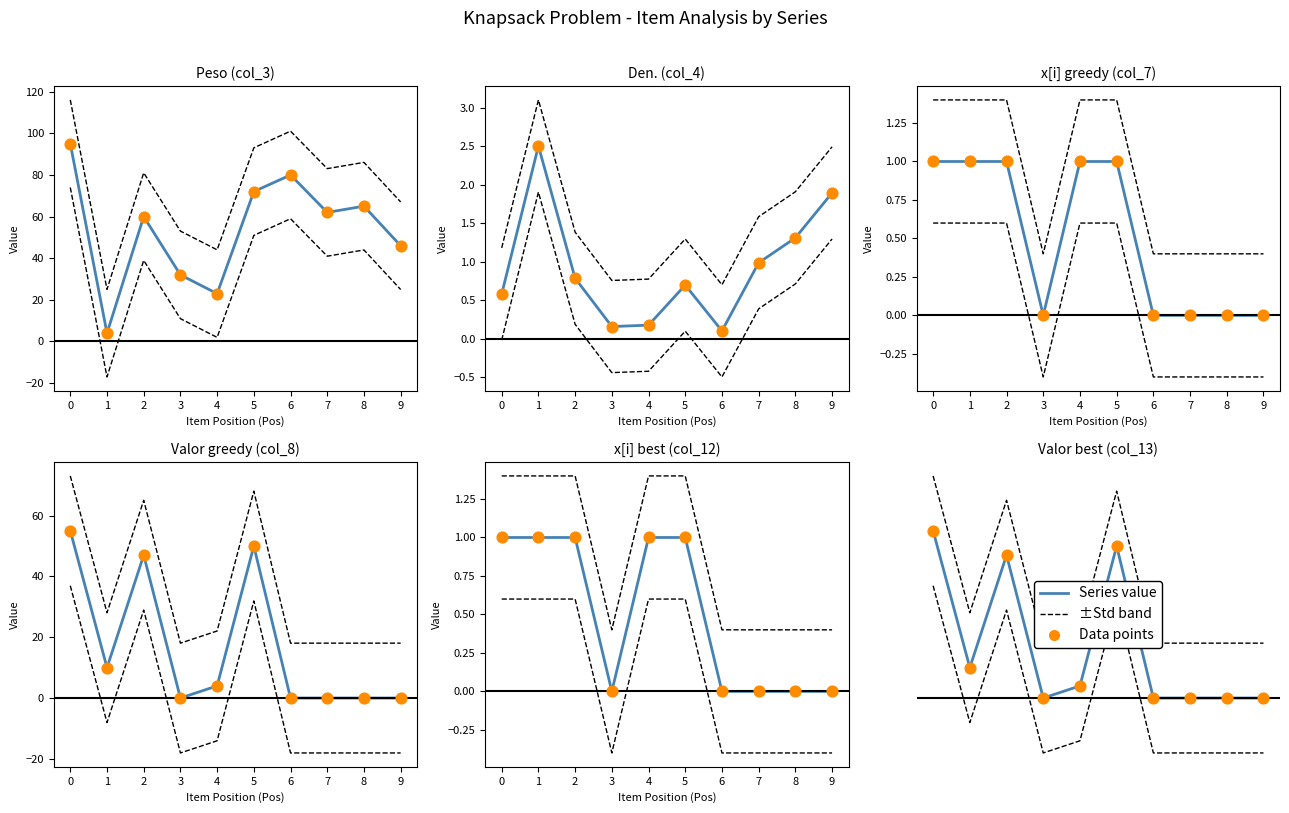

Which series reaches the minimum Y coordinate?

Valor best (col_13)